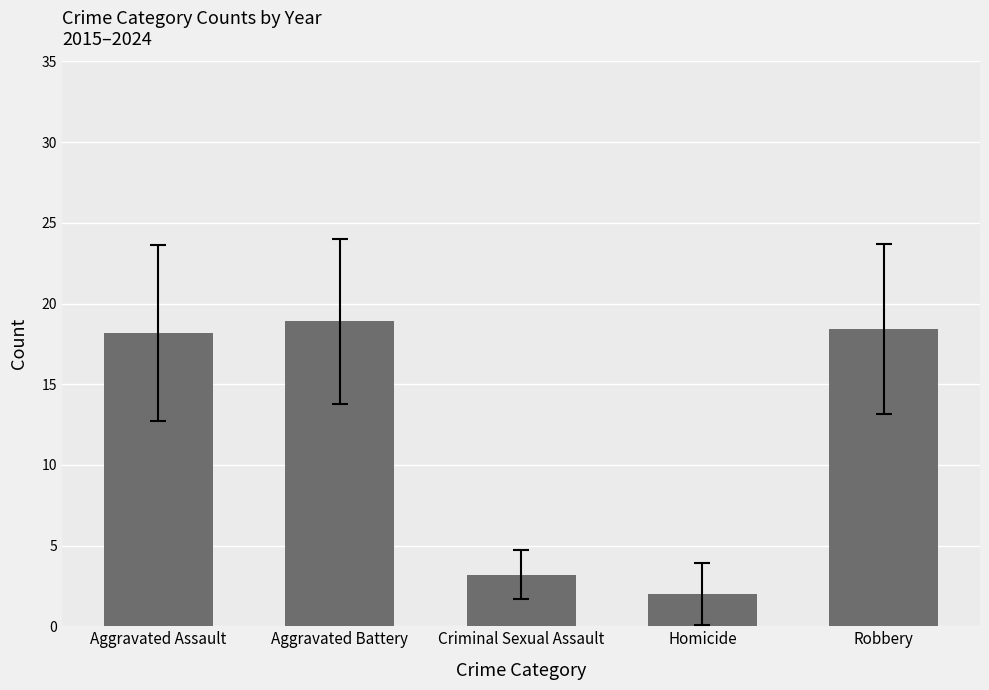

What is the label of the 2nd bar from the left?

Aggravated Battery